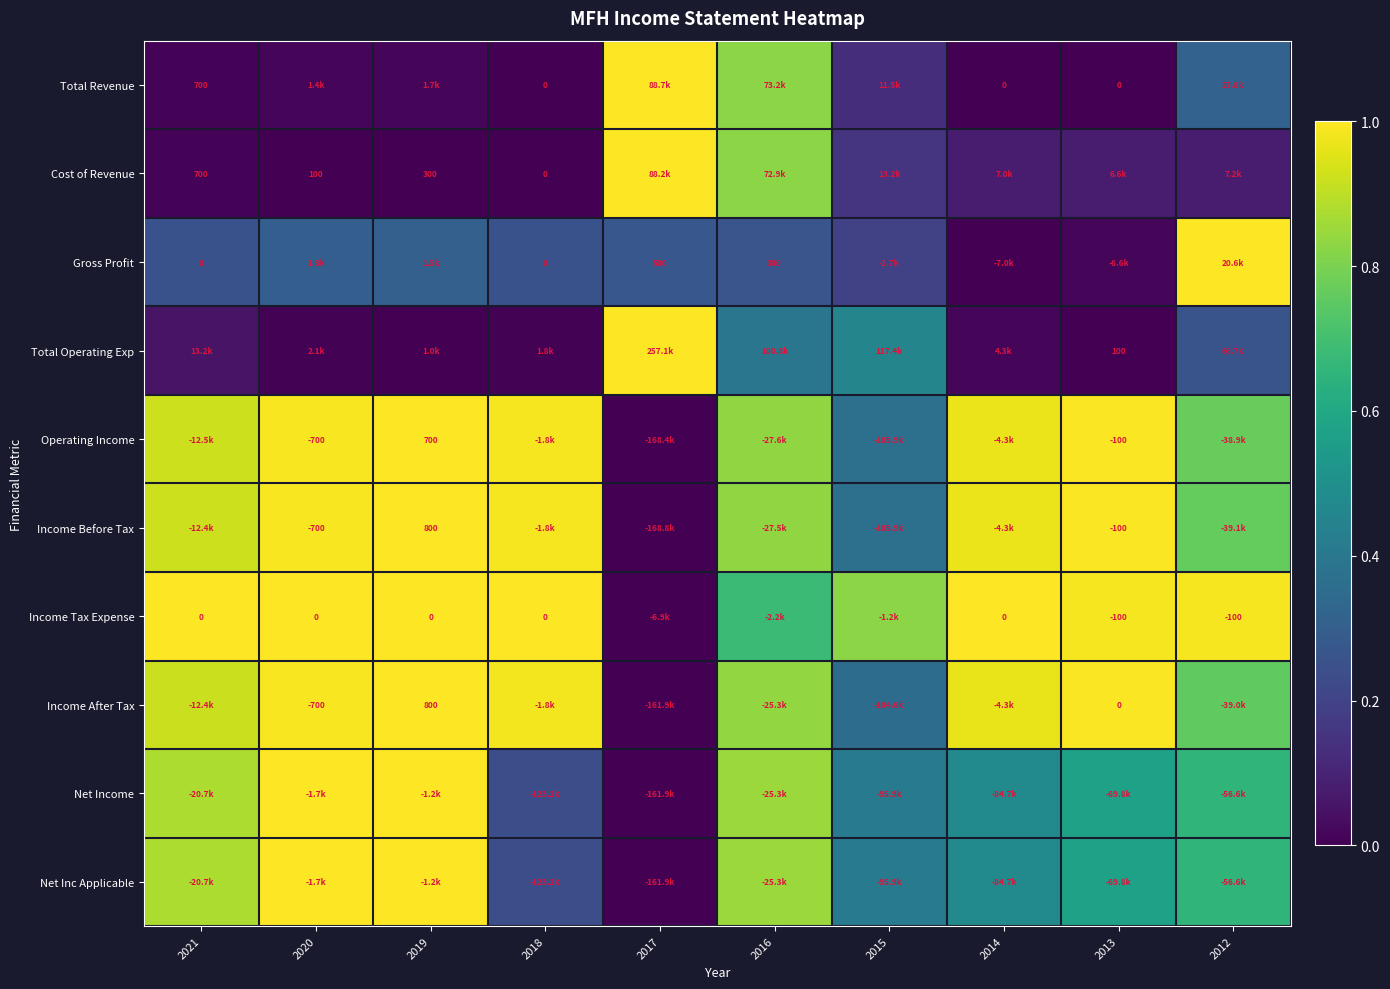

Is the value of Cost of Revenue at 2020 greater than the value of Gross Profit at 2016?

No